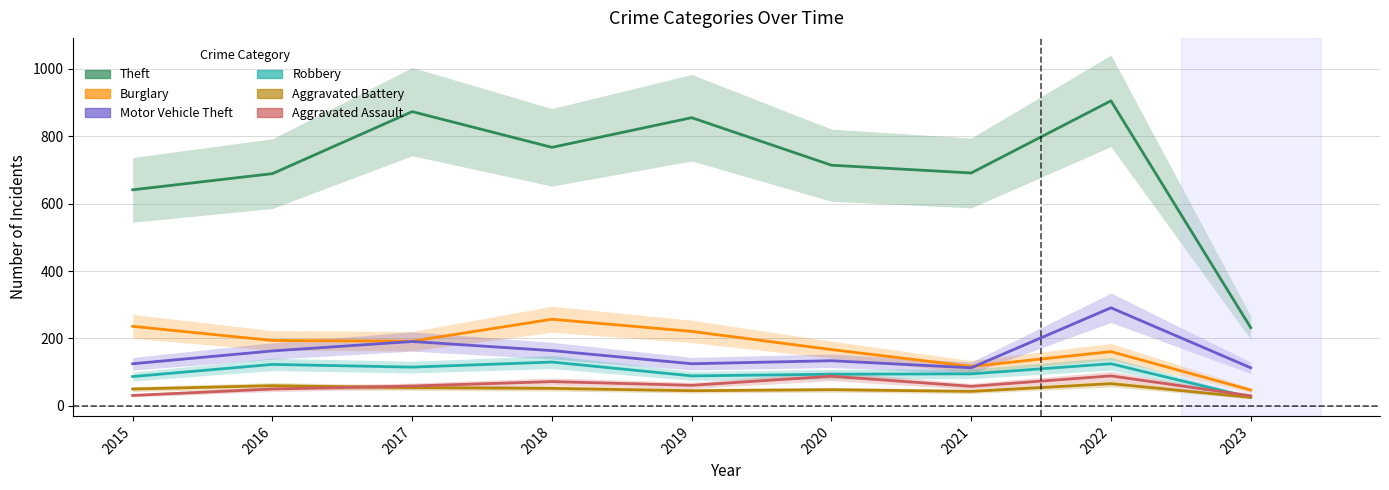

At which label is Motor Vehicle Theft closest to 202?

2017